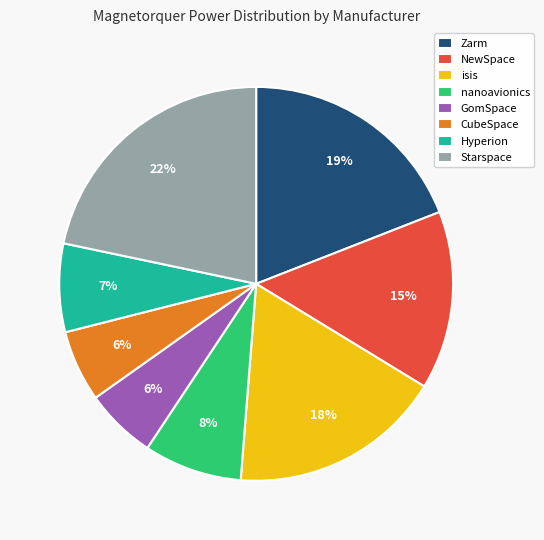

What percentage is the isis slice, to the nearest percent?

18%